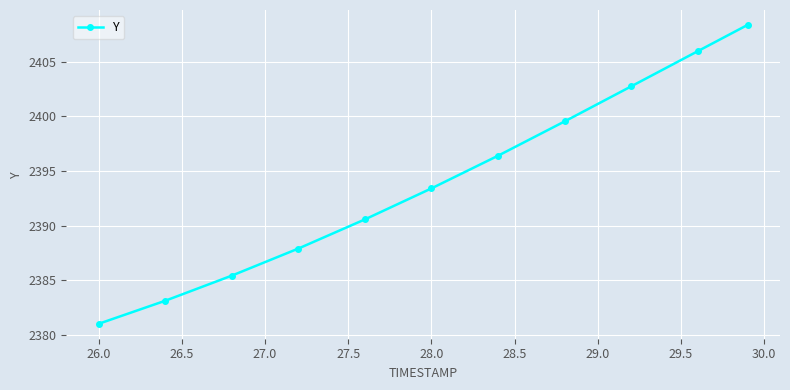

True or false: there are more than 1 points higher than both neighbors.

False